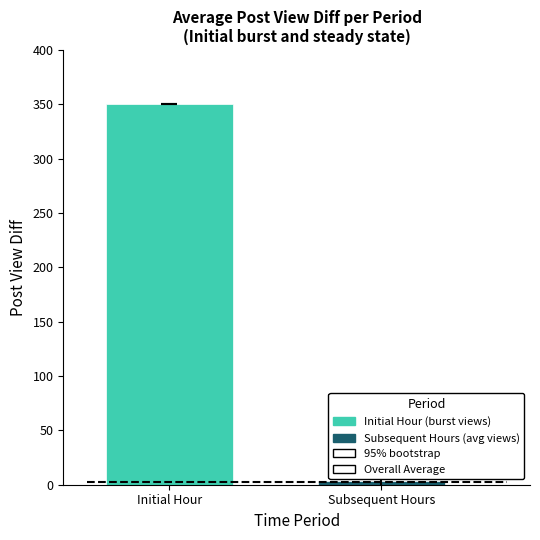

Are the bars horizontal?

No